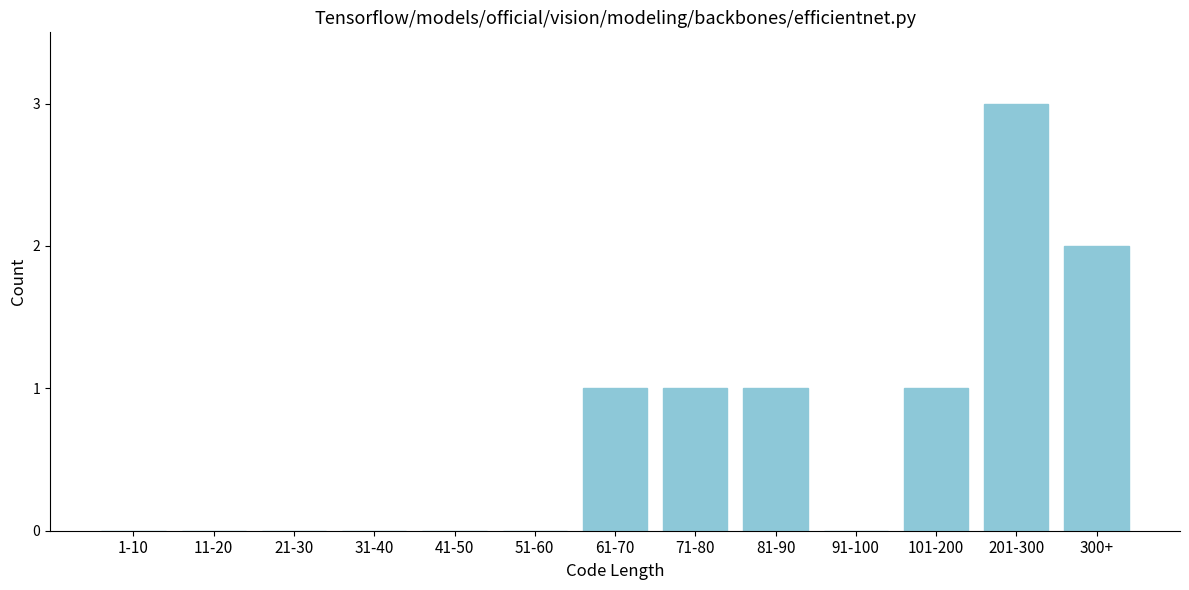

Reading left to right, what are all the values shown in this chart?

1-10=0	11-20=0	21-30=0	31-40=0	41-50=0	51-60=0	61-70=1	71-80=1	81-90=1	91-100=0	101-200=1	201-300=3	300+=2